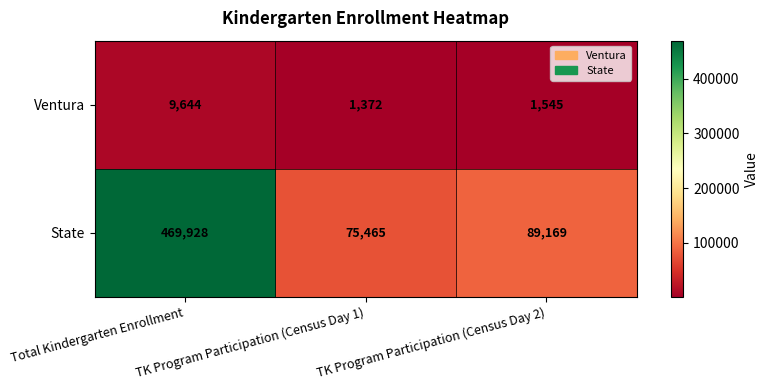

At which label does State reach its minimum?

TK Program Participation (Census Day 1)